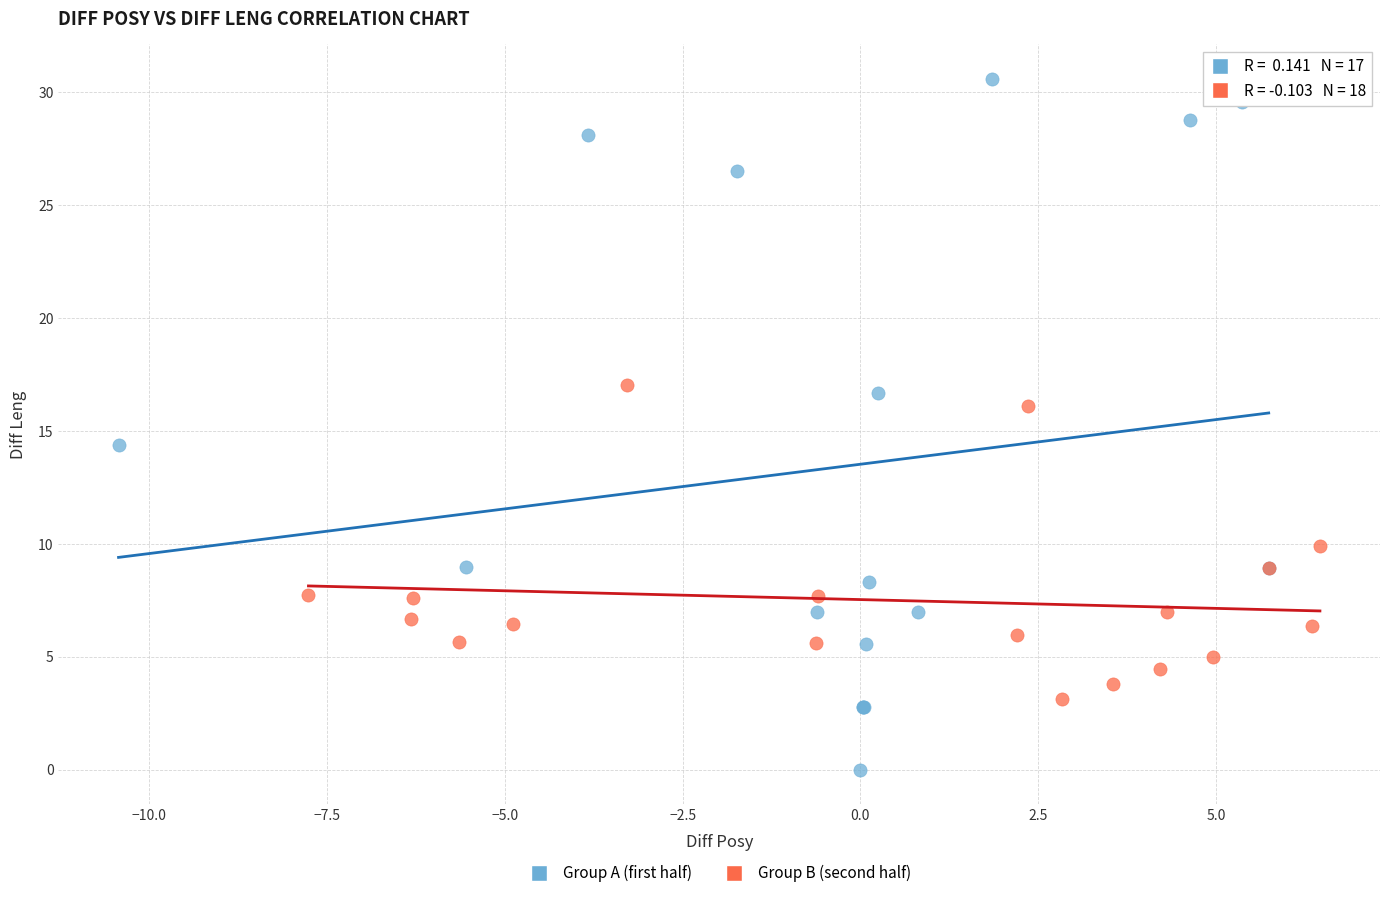

Which series contains the lowest Y value?

Group A (first half)